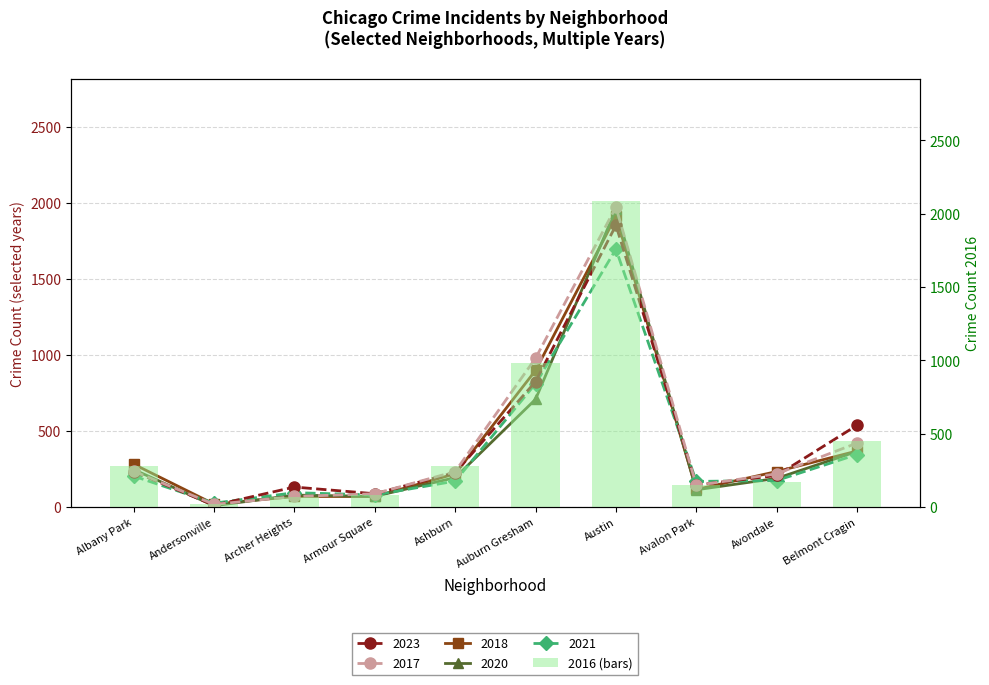

Does the chart contain stacked bars?

No